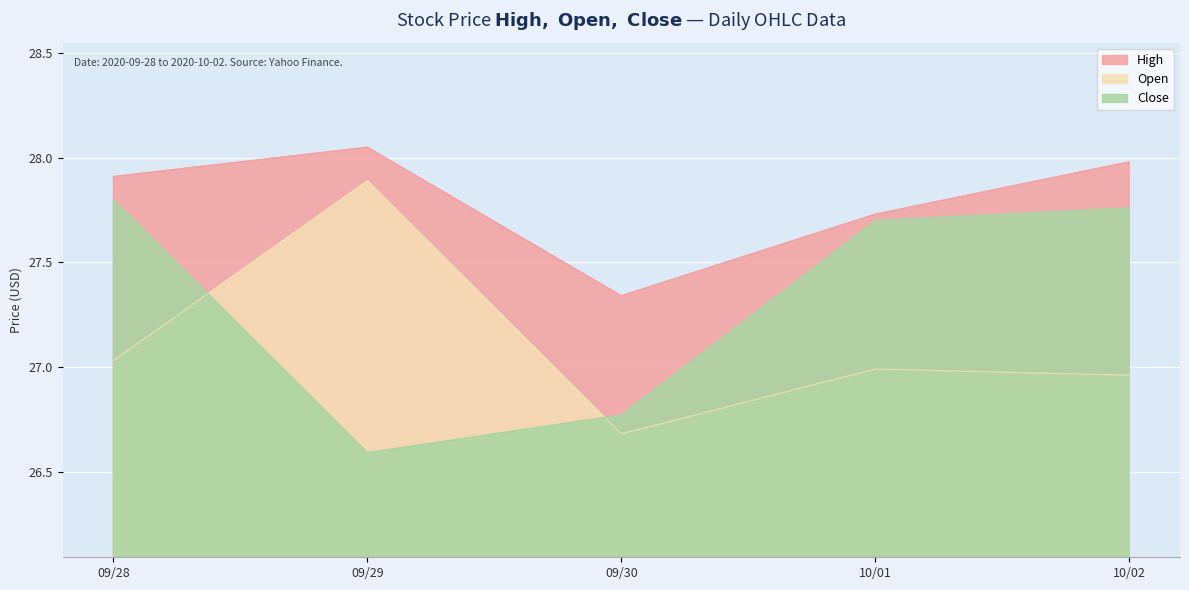

What position from the left is 09/29?

2